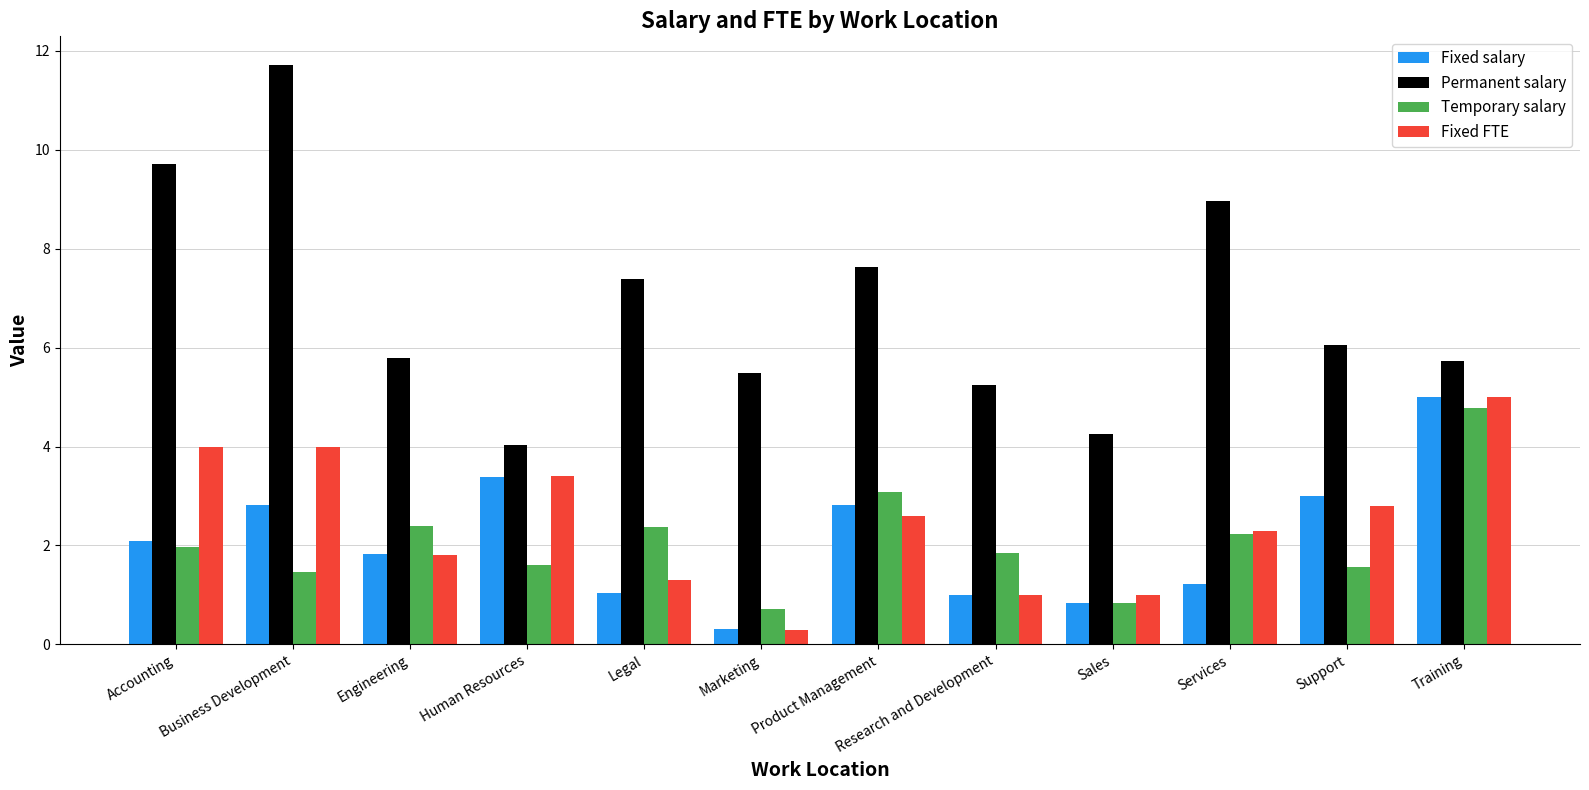

What is the sum of all Temporary salary values?

24.8